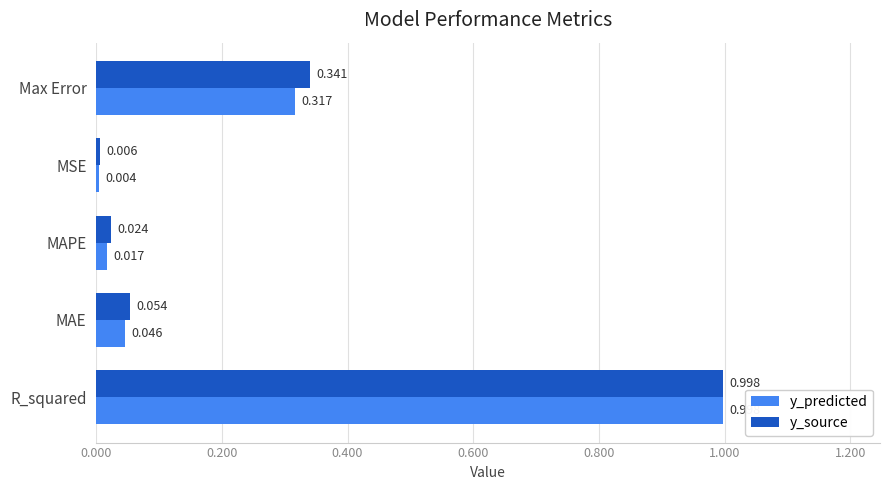

Which series has the largest range (max minus min)?

y_predicted